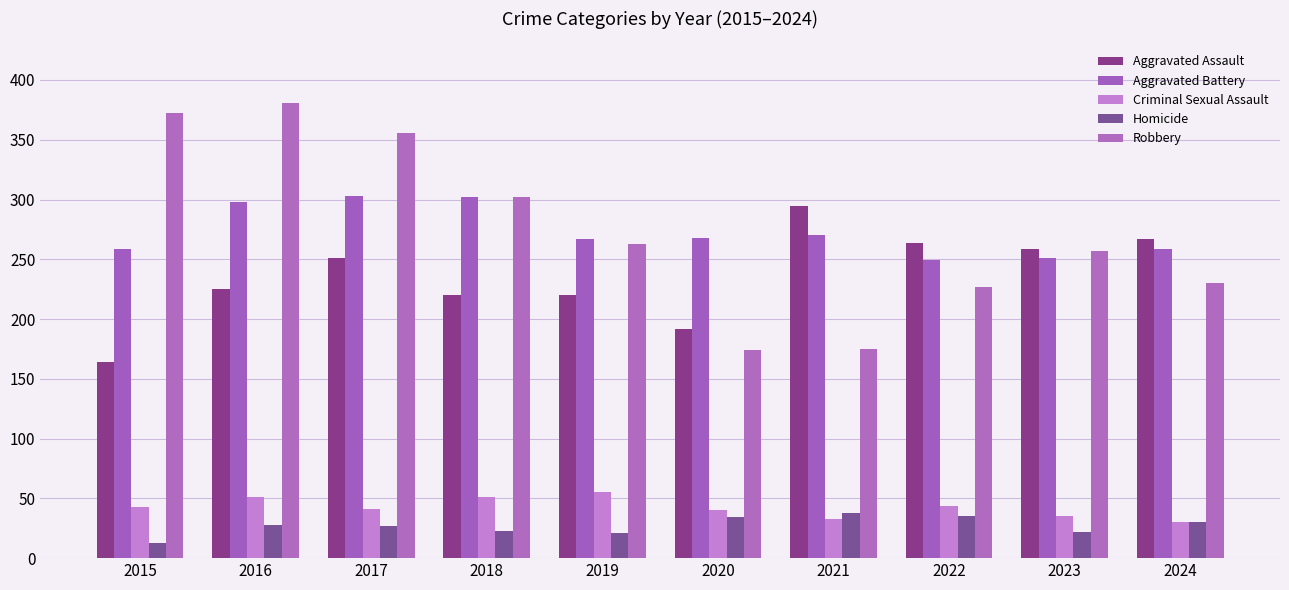

What is the sum of the Criminal Sexual Assault values at 2019 and 2018?

106